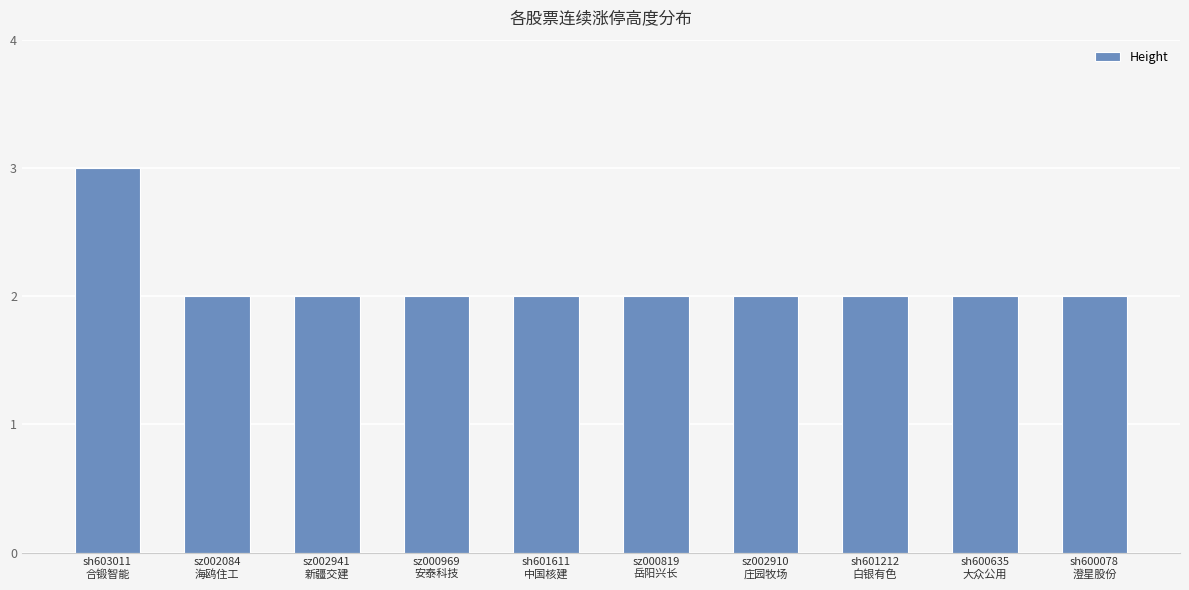

Reading right to left, what are all the values shown in this chart?

sh600078
澄星股份=2	sh600635
大众公用=2	sh601212
白银有色=2	sz002910
庄园牧场=2	sz000819
岳阳兴长=2	sh601611
中国核建=2	sz000969
安泰科技=2	sz002941
新疆交建=2	sz002084
海鸥住工=2	sh603011
合锻智能=3